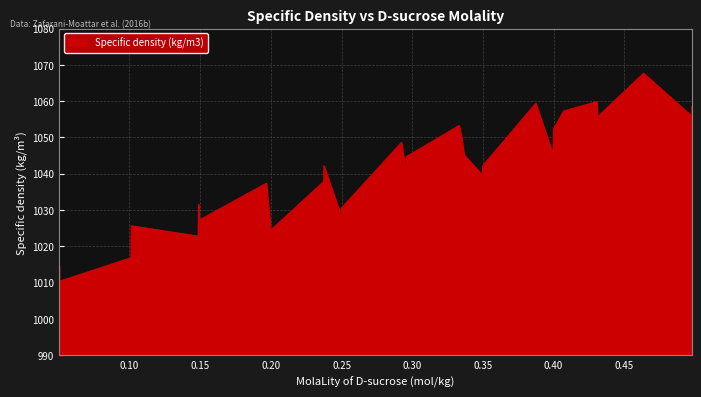

How many distinct data groups are displayed?

1